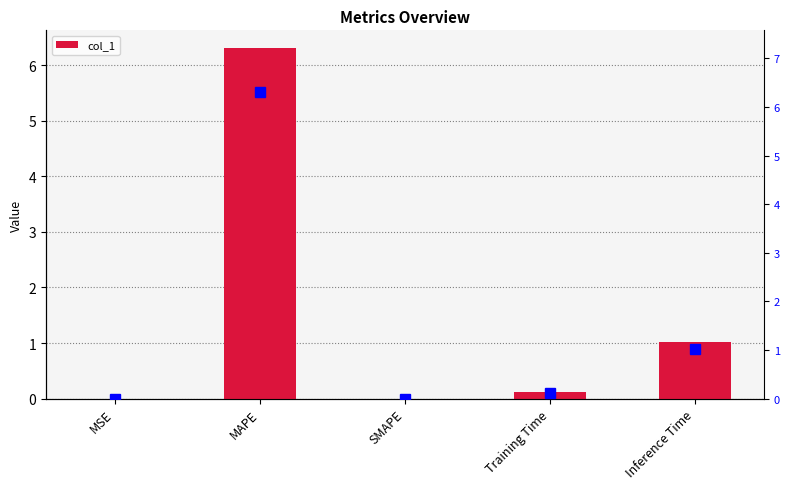

Which label corresponds to the largest value in the chart?

MAPE